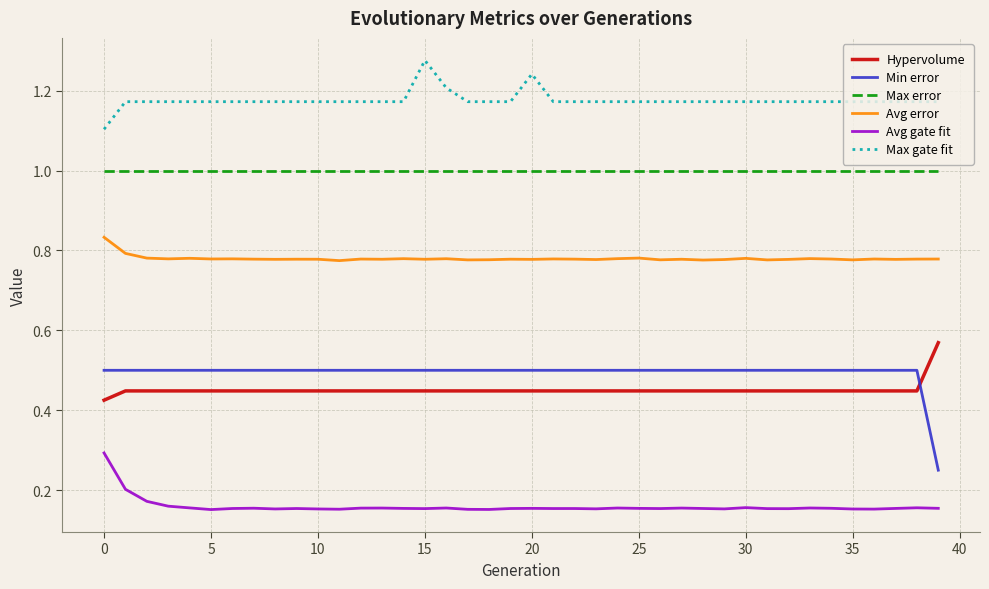

True or false: Min error and Max error cross at least once.

False